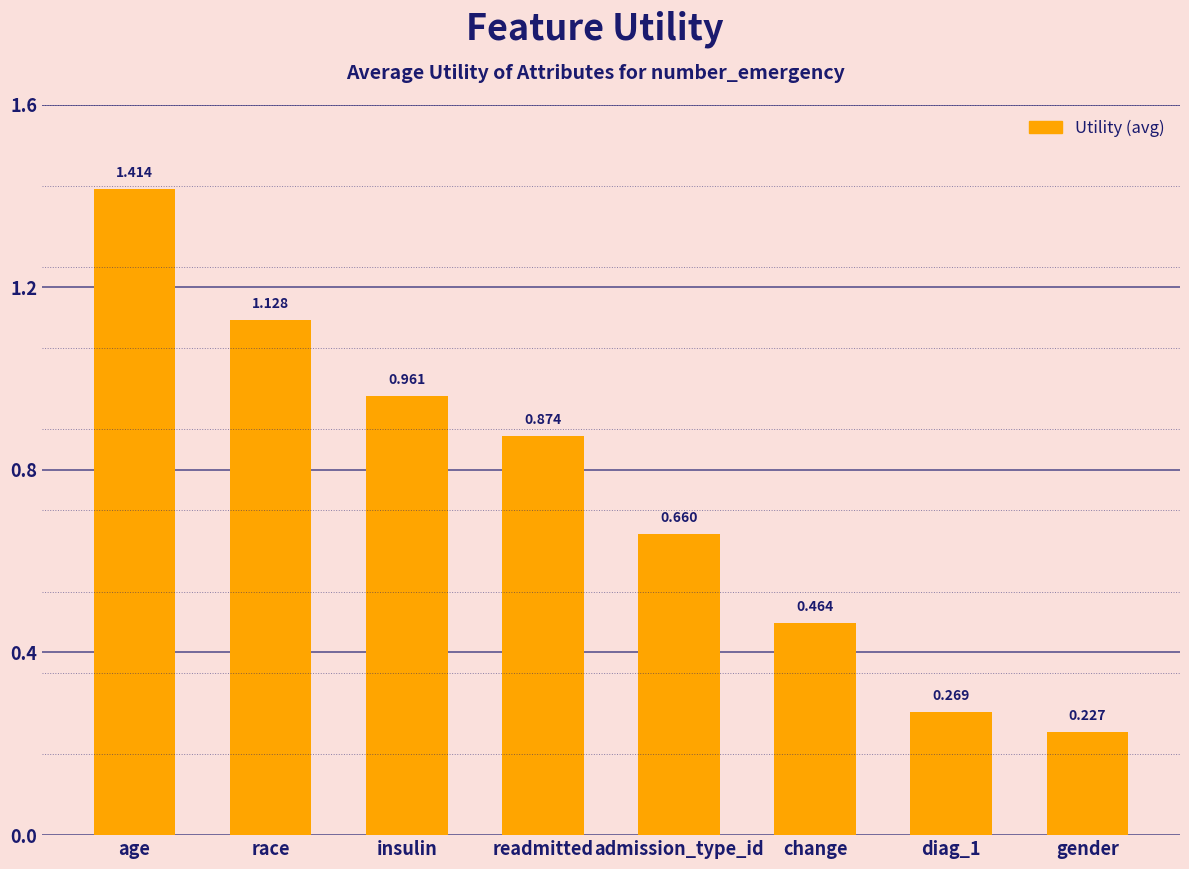

Rank the categories by value from highest to lowest.

age, race, insulin, readmitted, admission_type_id, change, diag_1, gender